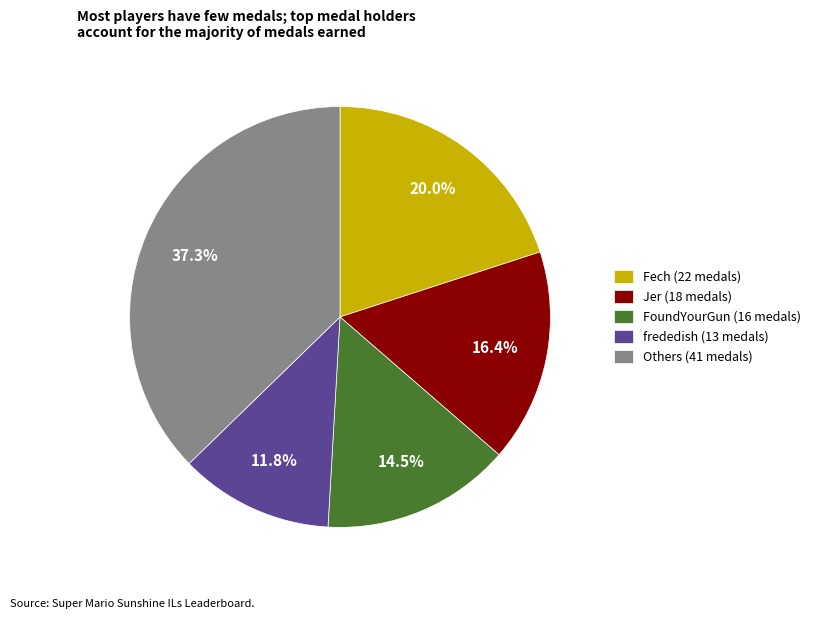

How many segments does this pie chart have?

5